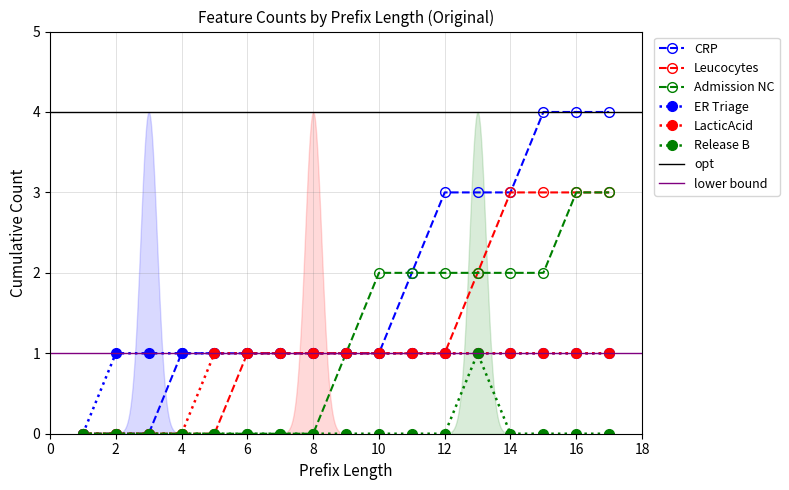

What is the highest value of the CRP series?

4